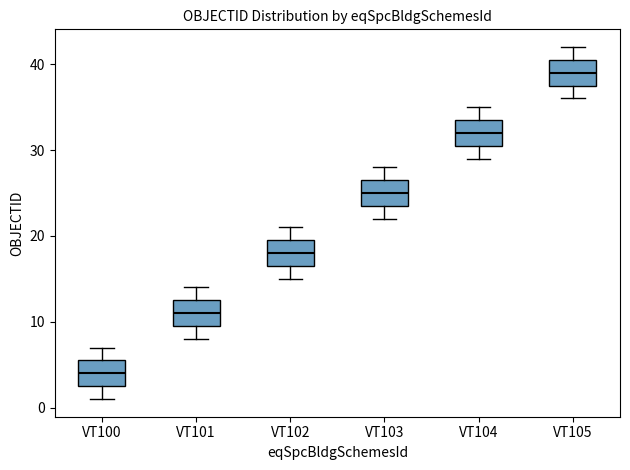

Reading left to right, transcribe this box plot: for each box, give where its median line is, the range the box spans, and where its two whiskers end, as read against the y-axis. The values are not printed on the chart, so give them approximately, as read against the axis.

VT100: median 4, box 3 to 6, whiskers 1 to 7
VT101: median 11, box 10 to 13, whiskers 8 to 14
VT102: median 18, box 17 to 20, whiskers 15 to 21
VT103: median 25, box 24 to 27, whiskers 22 to 28
VT104: median 32, box 31 to 34, whiskers 29 to 35
VT105: median 39, box 38 to 41, whiskers 36 to 42